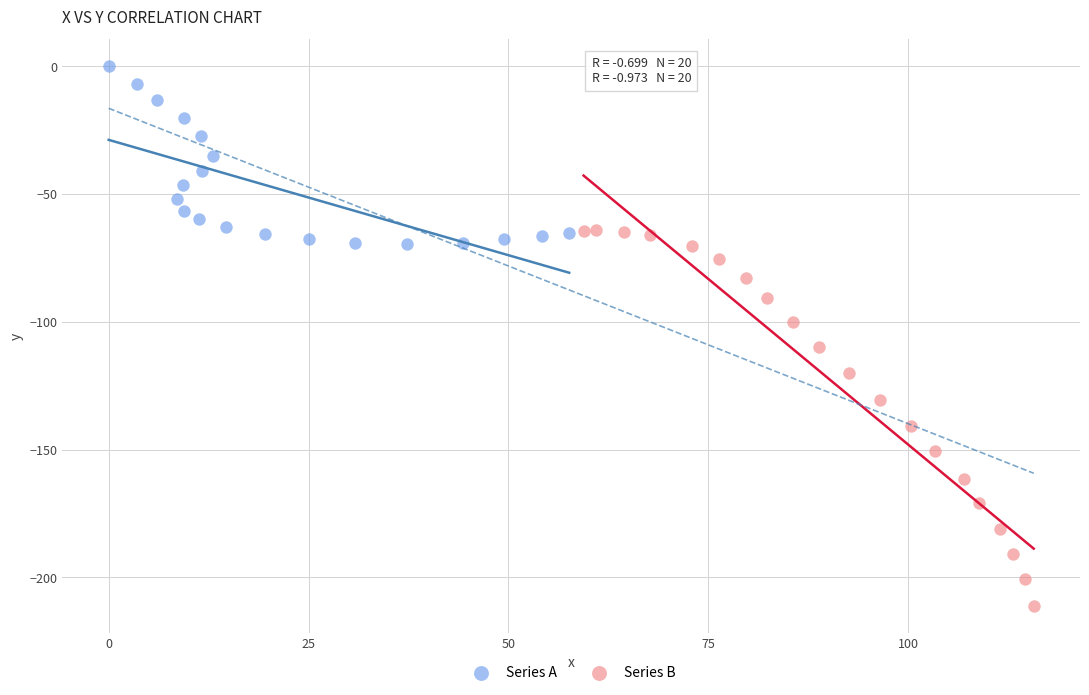

Which series contains the highest Y value?

Series A